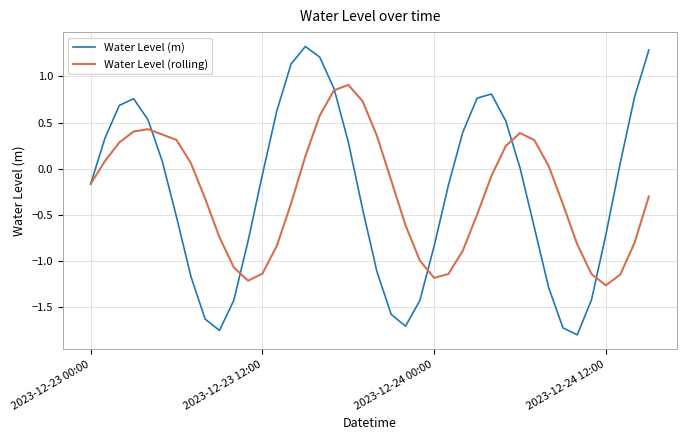

Which series has the largest range (max minus min)?

Water Level (m)